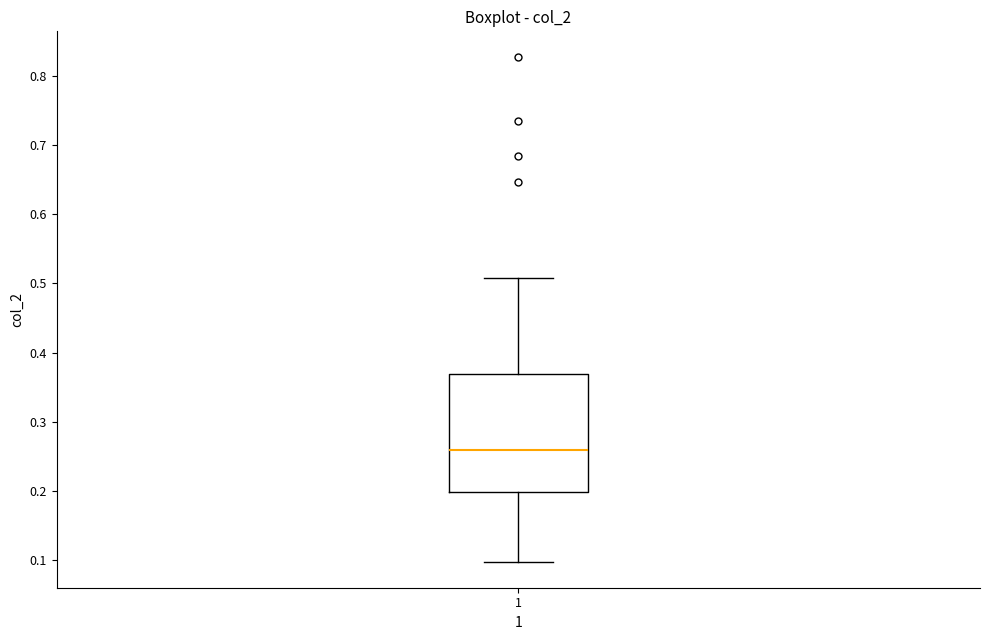

Where does the median line of the box at x = 1 sit on the y-axis? The values are not printed on the chart, so give them approximately, as read against the axis.

0.26